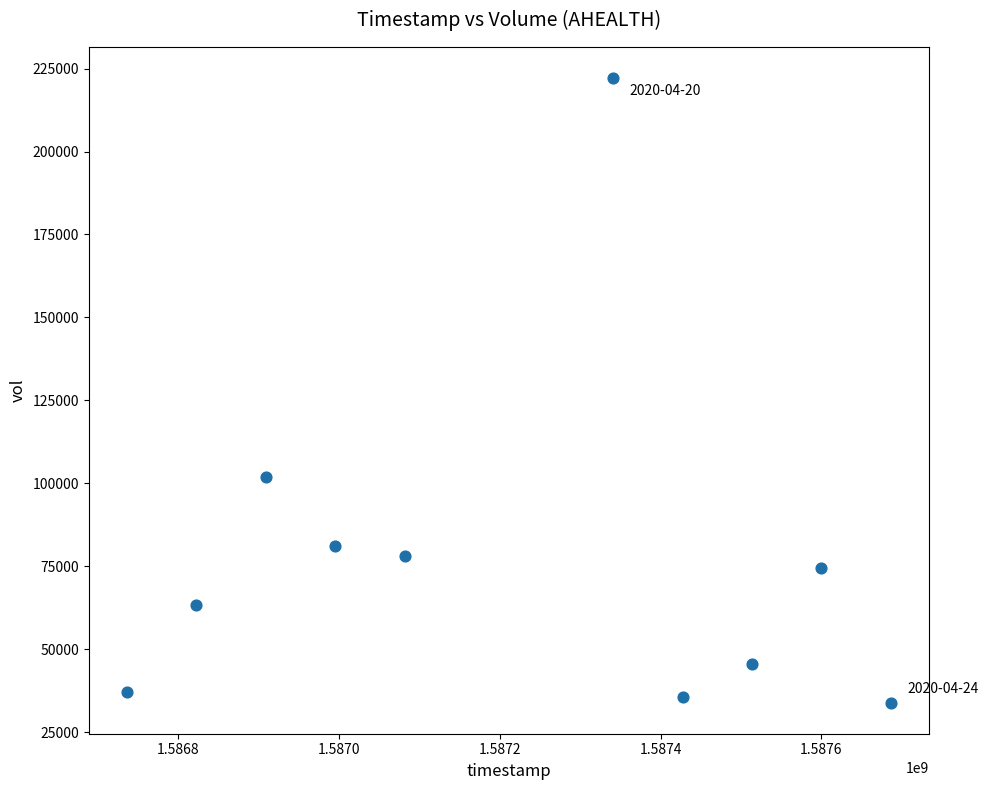

What is the range of Y values (max minus min)?

188200